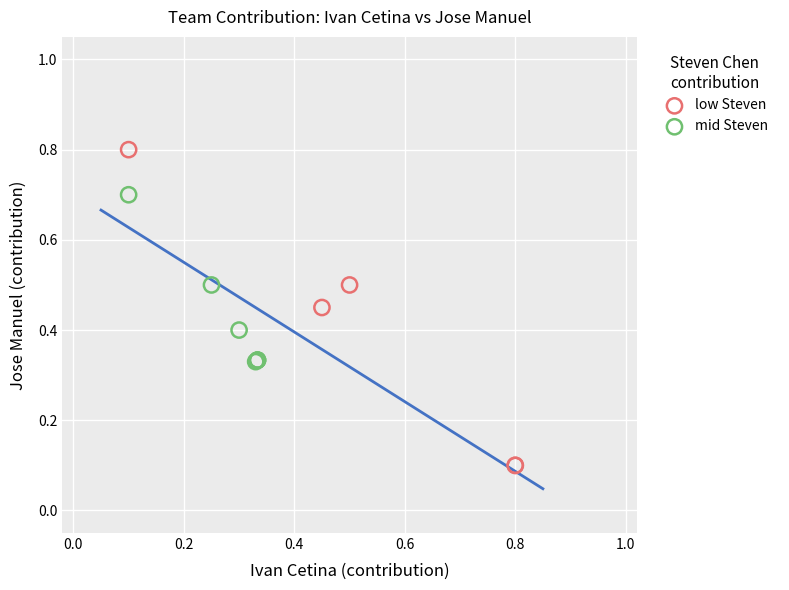

Which series contains the highest Y value?

low Steven